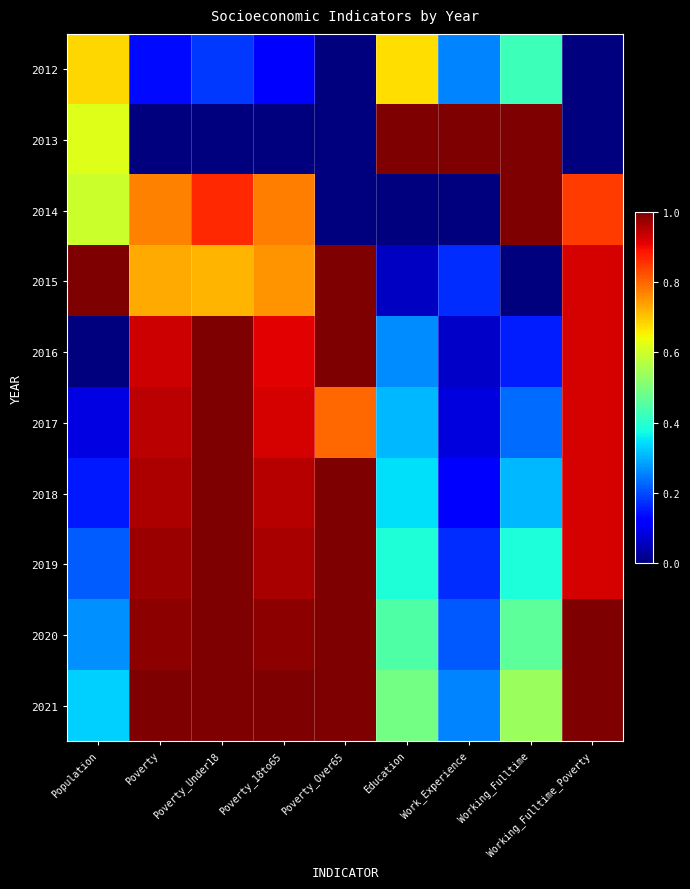

Between Working_Fulltime_Poverty and Poverty_Under18, which is larger?

Poverty_Under18